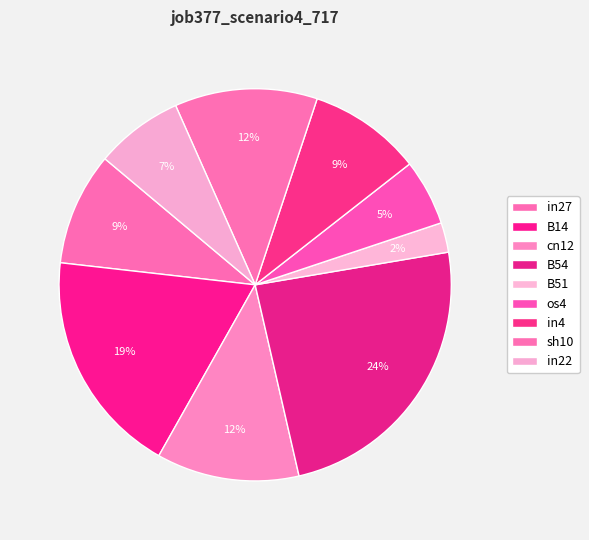

Rank the categories by value from lowest to highest.

B51, os4, in22, in27, in4, cn12, sh10, B14, B54